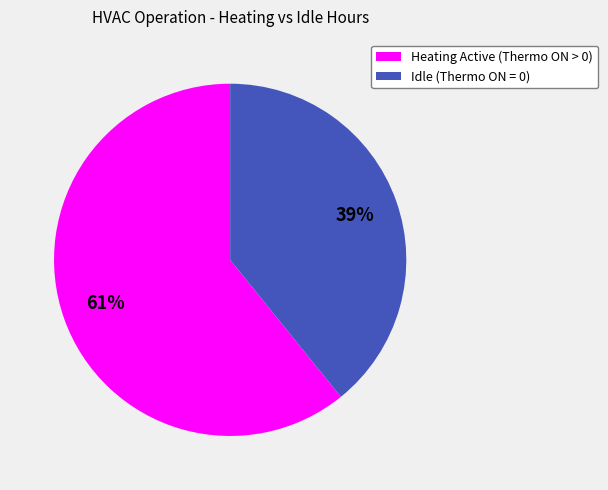

Count the number of slices in the pie.

2